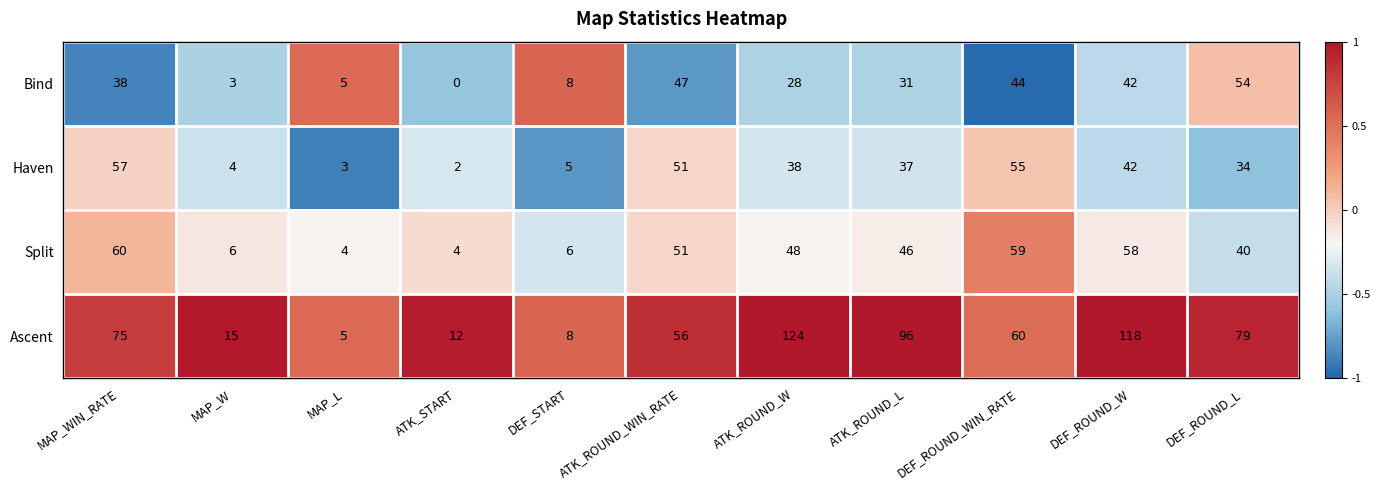

What is the difference between the Split values at DEF_ROUND_WIN_RATE and MAP_L?

55